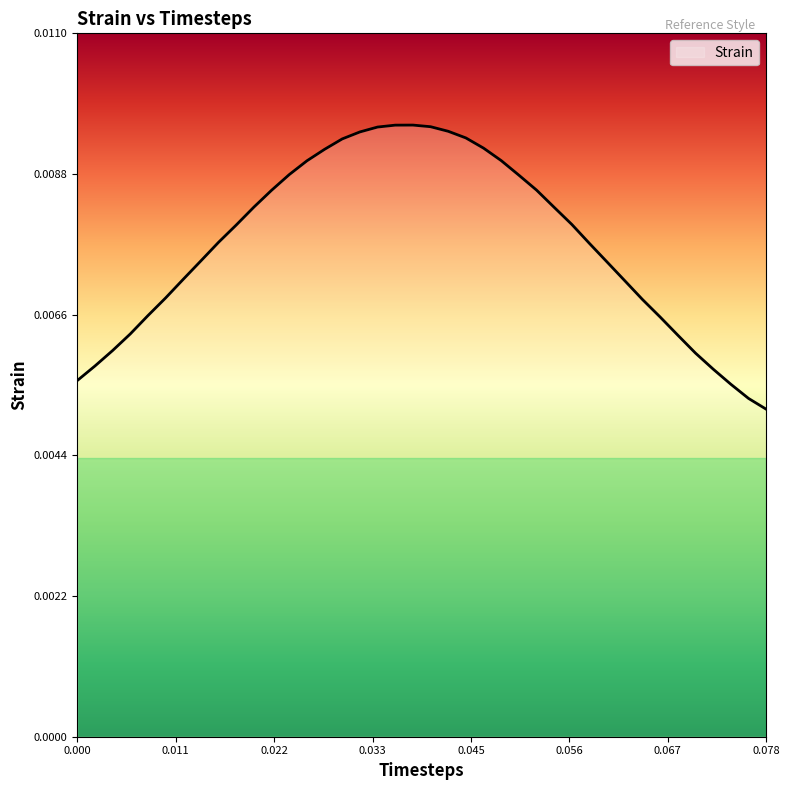

Which category has the lowest value across all series?

0.078